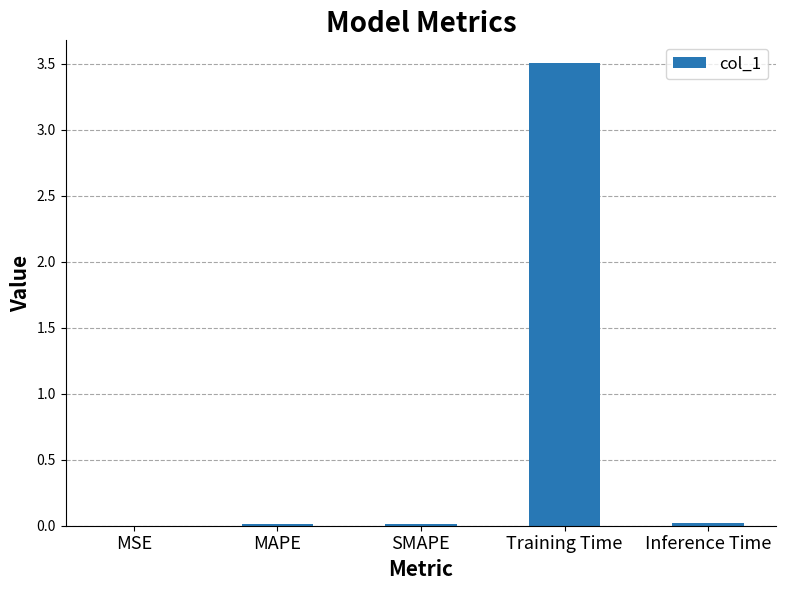

What is the sum of all values?

3.5